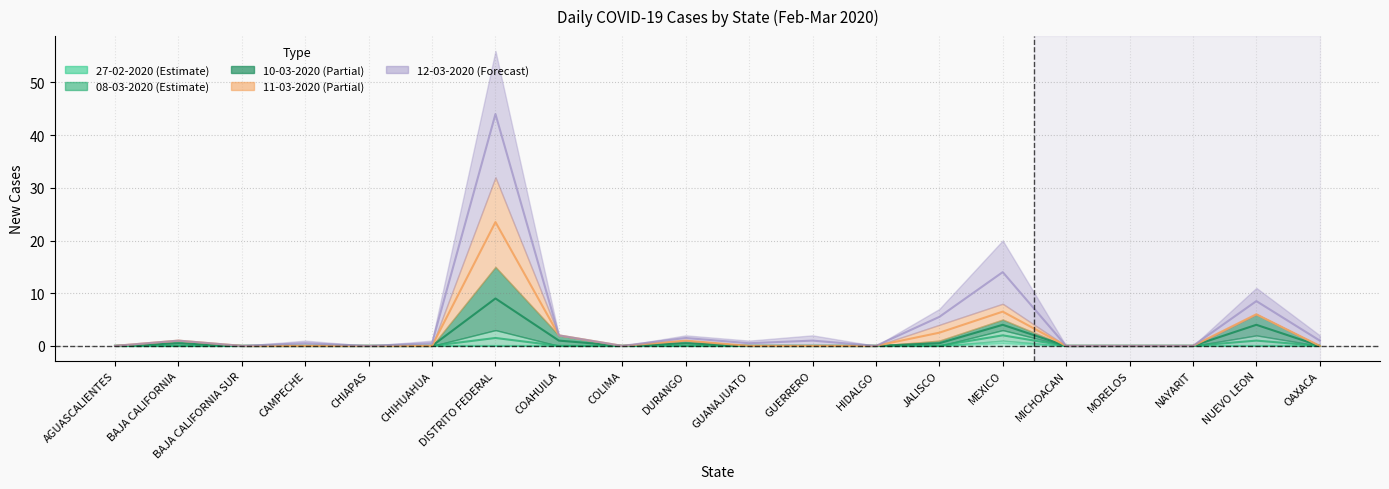

Does the chart have visible grid lines?

Yes